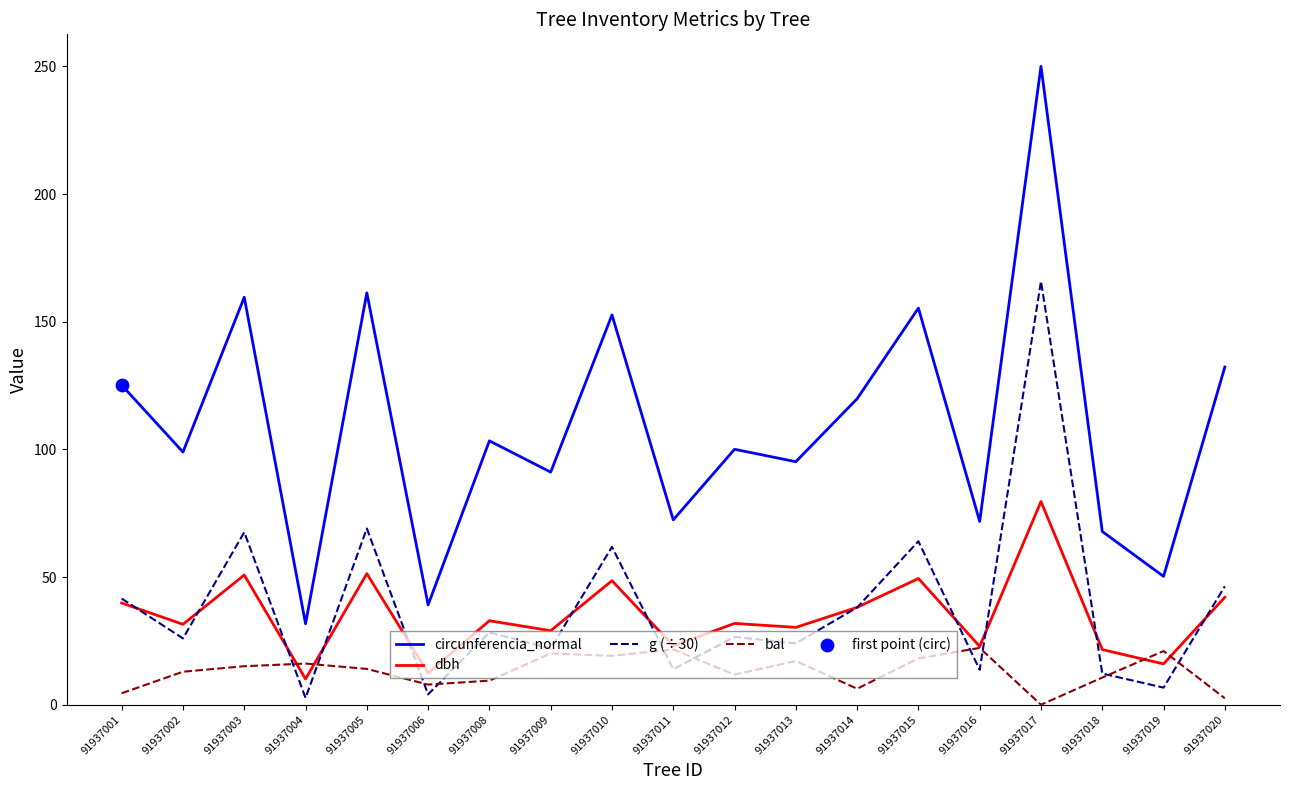

Is the value of circunferencia_normal at 91937002 greater than the value of dbh at 91937019?

Yes